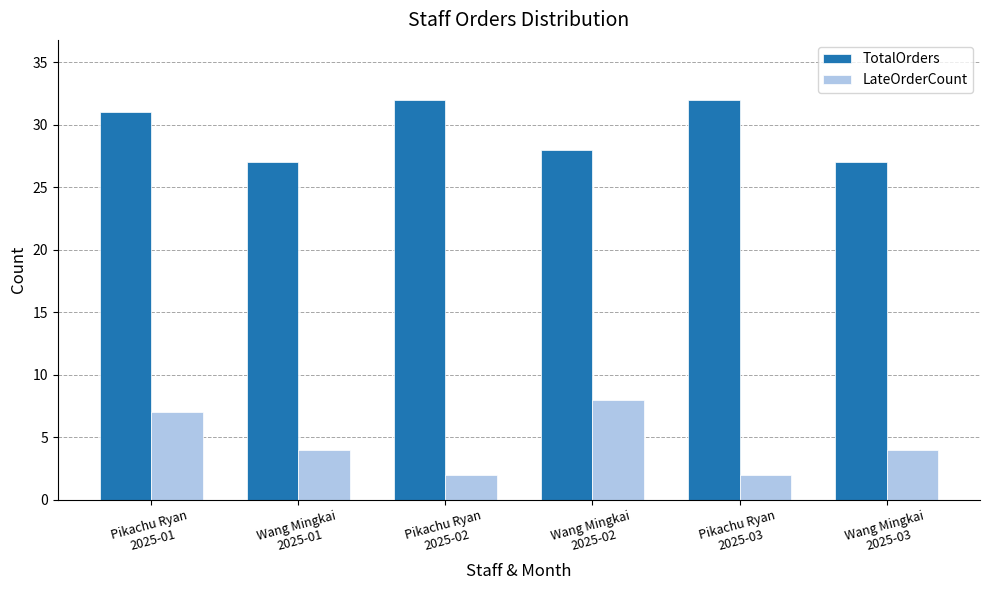

The LateOrderCount series shows 7 at Pikachu Ryan
2025-01. True or false?

True